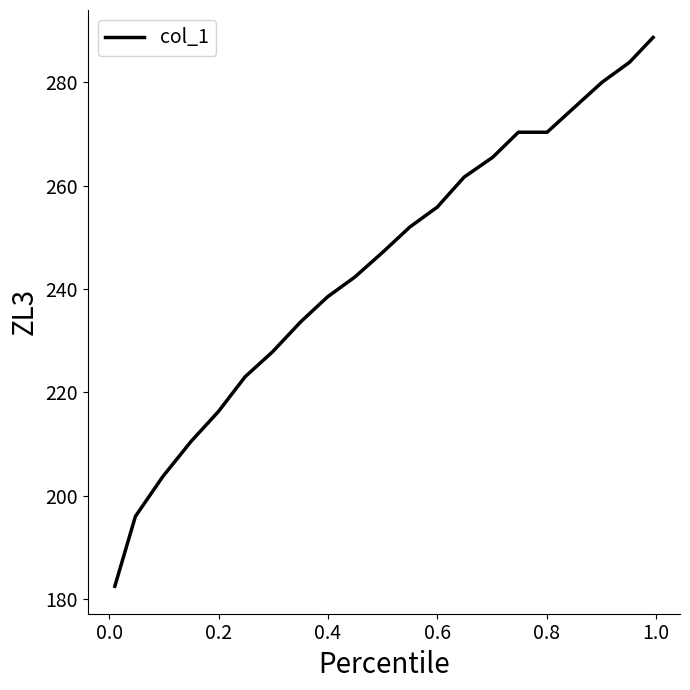

What is the smallest value displayed?

182.5